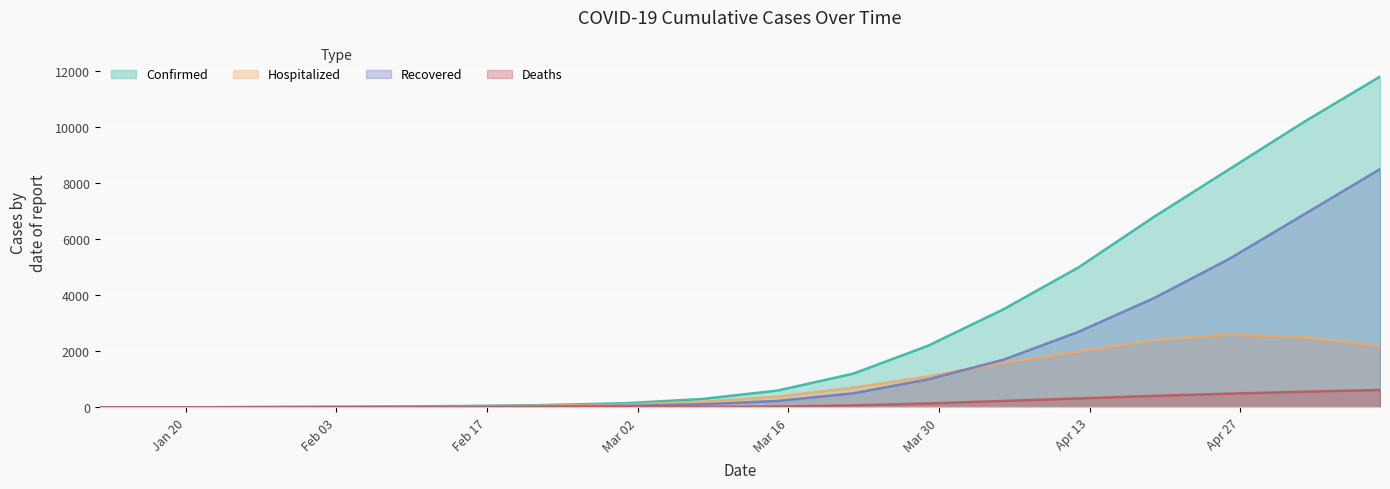

What is the difference between the highest and lowest values at 01/17/2020?

2